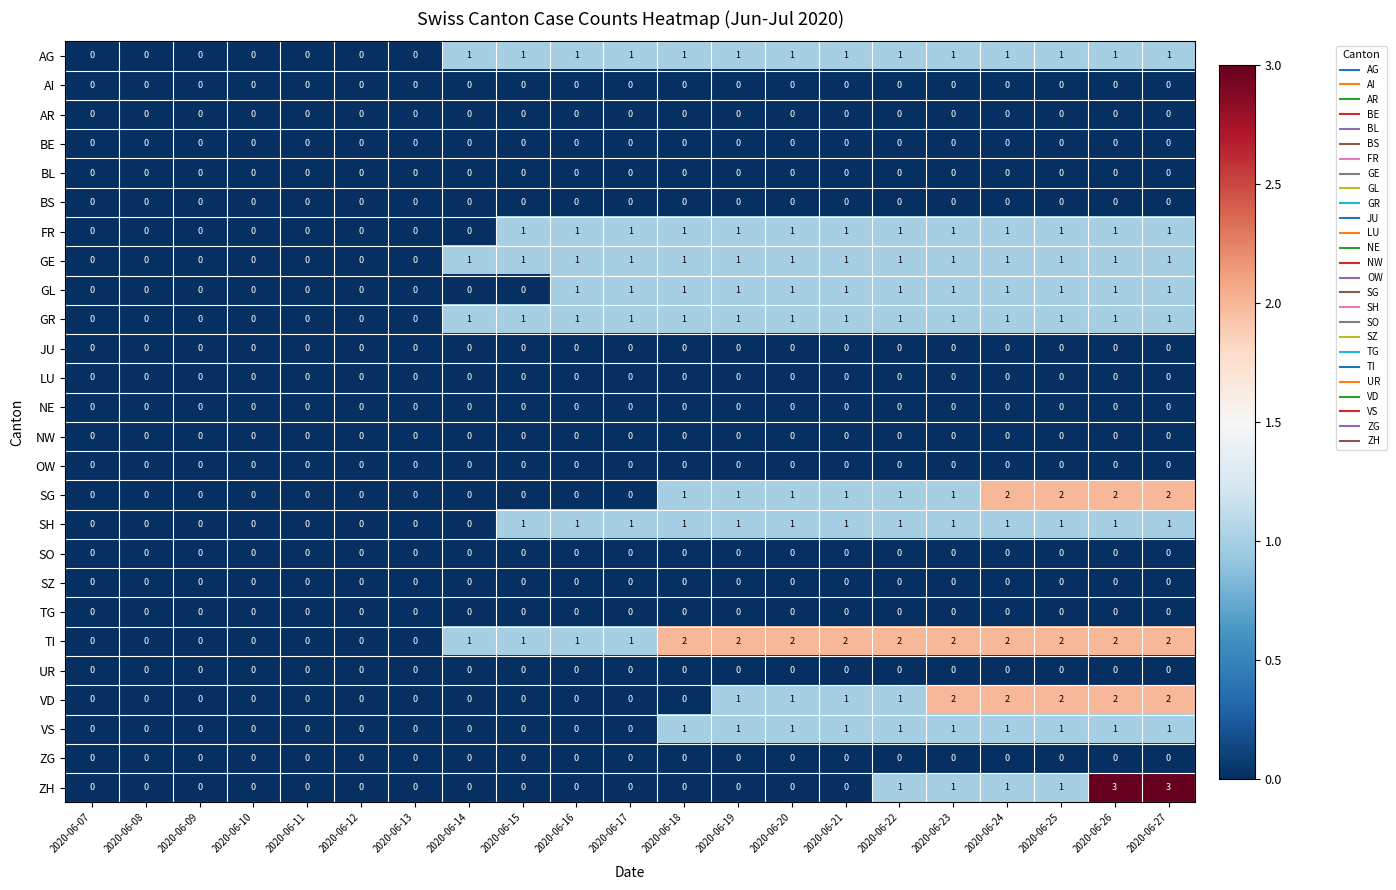

True or false: JU has a value of 0 at 2020-06-27.

True